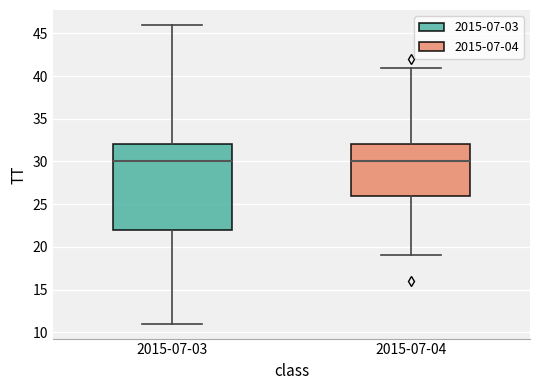

Reading left to right, read every box against the y-axis: the position of its median line, the range the box covers, and the ends of its whiskers. The values are not printed on the chart, so give them approximately, as read against the axis.

2015-07-03: median 30, box 22 to 32, whiskers 11 to 46
2015-07-04: median 30, box 26 to 32, whiskers 19 to 41